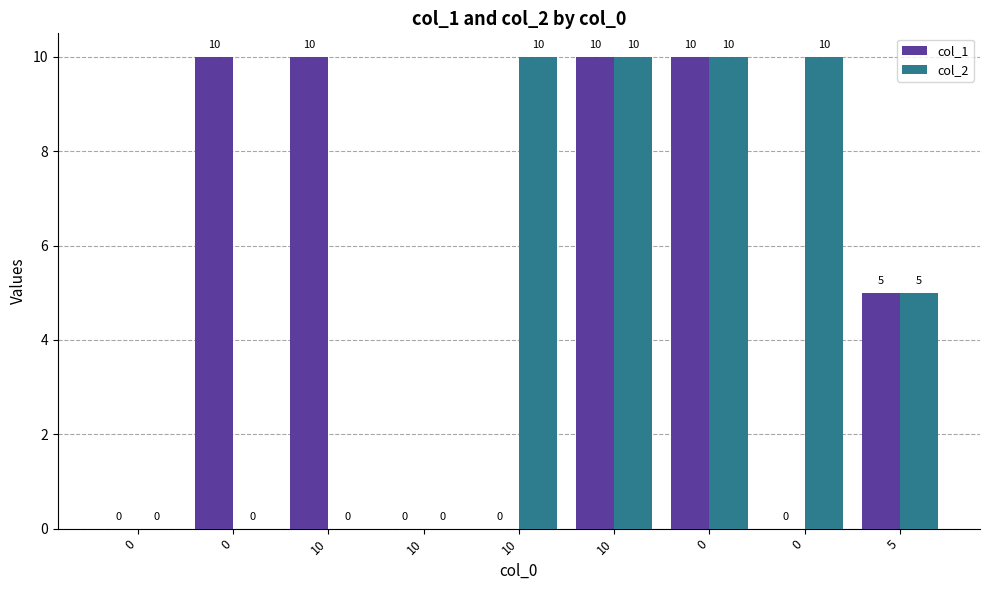

How many categories are shown in the chart?

9